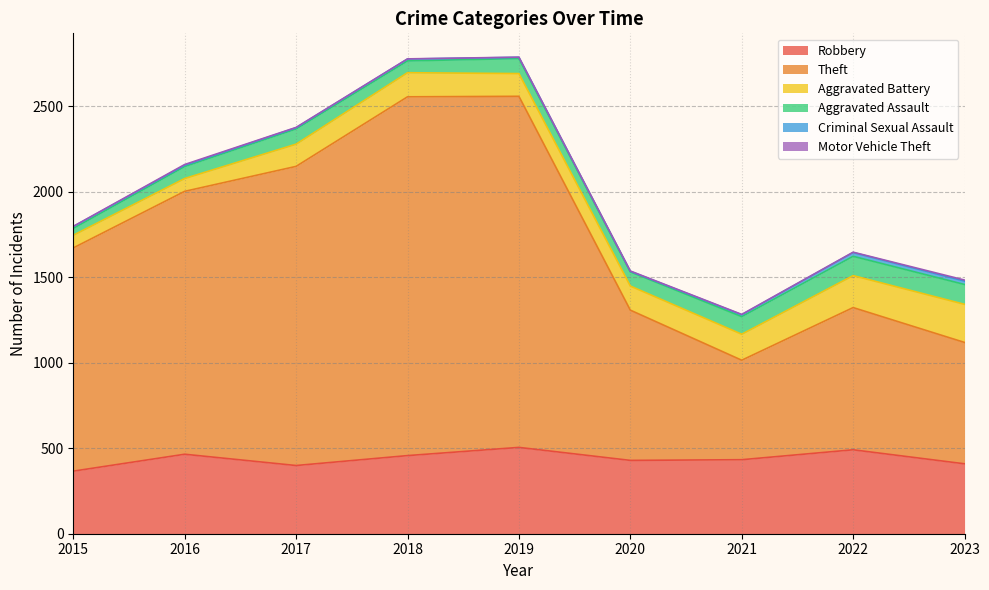

List the labels in order of Aggravated Battery value, smallest first.

2015, 2016, 2017, 2019, 2018, 2020, 2021, 2022, 2023